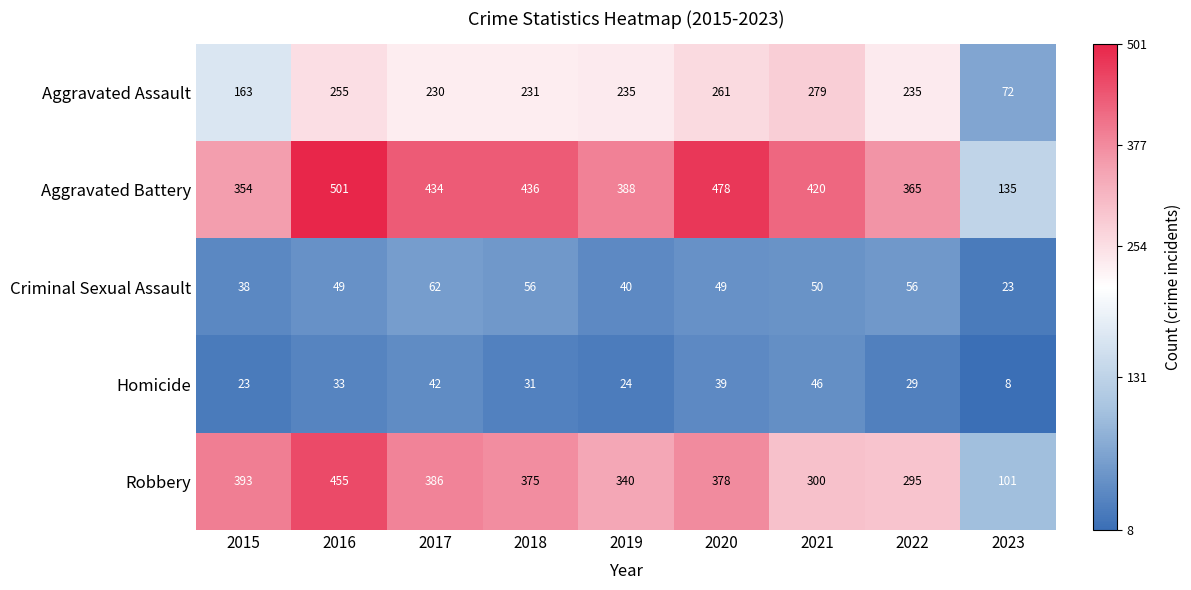

At which category is the sum across all series the highest?

2016